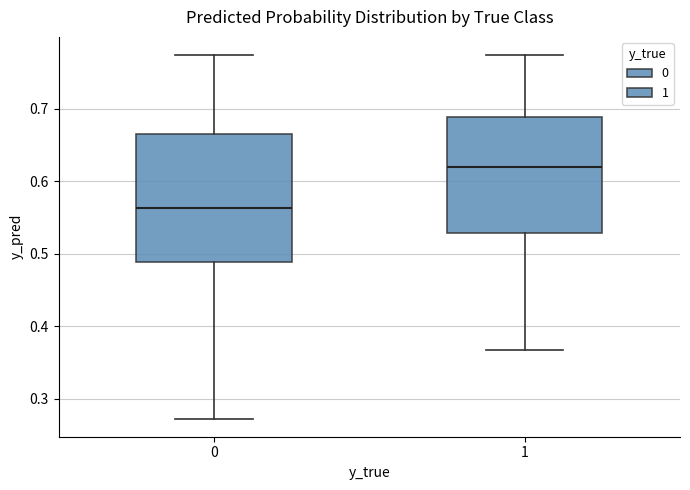

Reading left to right, transcribe this box plot: for each box, give where its median line is, the range the box spans, and where its two whiskers end, as read against the y-axis. The values are not printed on the chart, so give them approximately, as read against the axis.

0: median 0.56, box 0.49 to 0.66, whiskers 0.27 to 0.77
1: median 0.62, box 0.53 to 0.69, whiskers 0.37 to 0.77